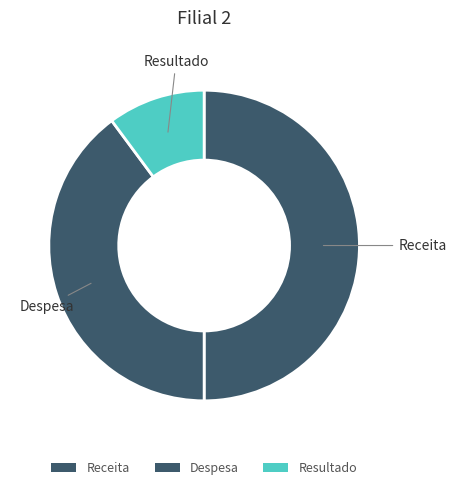

Does Despesa account for over 50% of the chart?

No